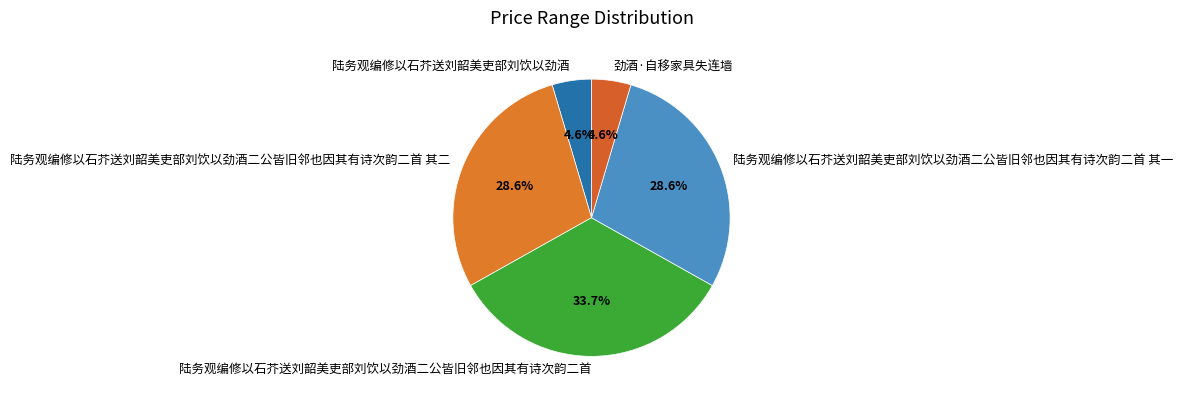

What is the total percentage of 陆务观编修以石芥送刘韶美吏部刘饮以劲酒二公皆旧邻也因其有诗次韵二首 and 陆务观编修以石芥送刘韶美吏部刘饮以劲酒?

38.3%